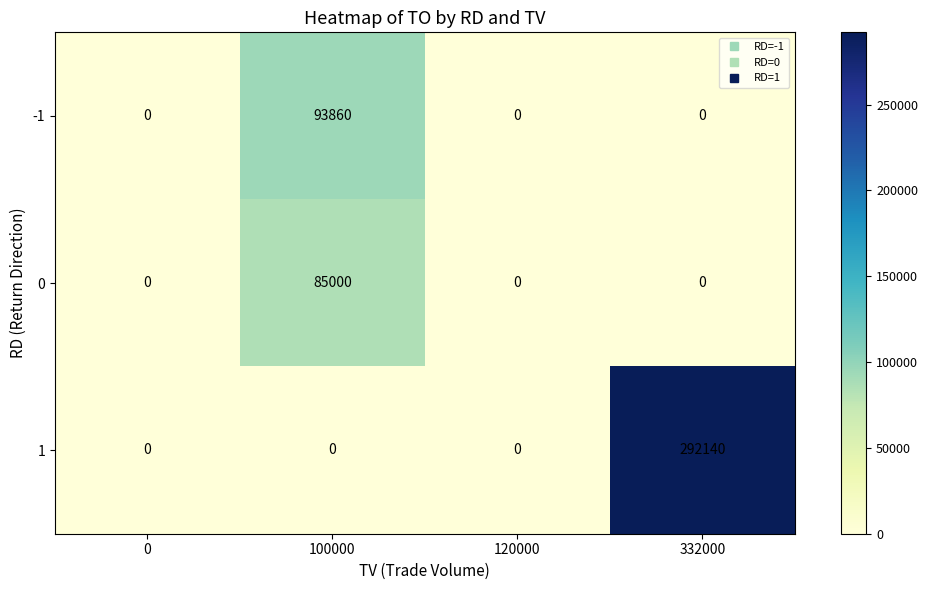

Reading left to right, list all the values displayed in this chart.

-1: 0=0	100000=93860	120000=0	332000=0
0: 0=0	100000=85000	120000=0	332000=0
1: 0=0	100000=0	120000=0	332000=292140